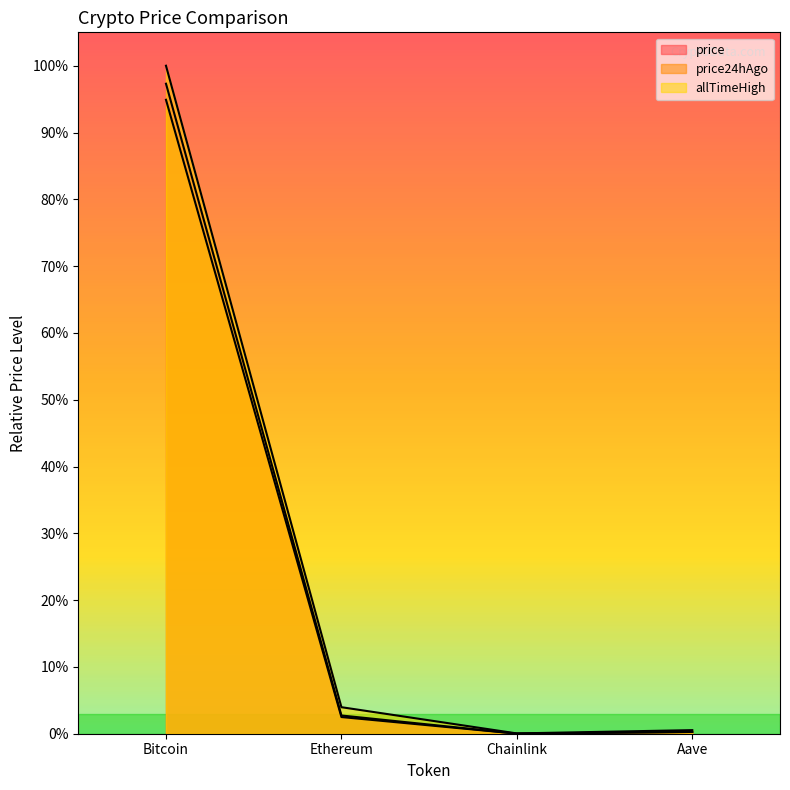

True or false: price24hAgo has more than 1 interior local peaks.

False